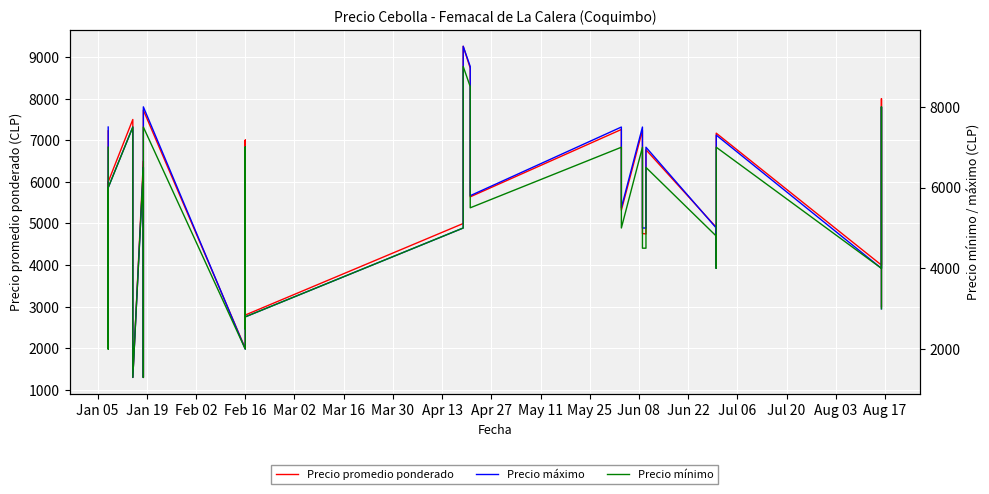

Reading left to right, extract all data points from this chart.

Precio promedio ponderado: 7227	6000	3050	2150	6000	7500	6500	3051	2100	1300	6500	2899	2100	1300	6500	7724	2000	6000	7000	2500	7000	2800	5000	6233	9260	8734	5641	7260	5321	7239	4758	4750	6773	4908	4000	7171	4000	5000	8000	3000
Precio máximo: 7500	6000	3100	2300	6000	7500	6500	3100	2100	1300	6500	3000	2200	1300	6500	8000	2000	6000	7000	2500	7000	2800	5000	6500	9500	9000	5800	7500	5500	7500	5000	5000	7000	5000	4000	7300	4000	5000	8000	3000
Precio mínimo: 7000	6000	3000	2000	6000	7500	6500	3000	2100	1300	6500	2800	2000	1300	6500	7500	2000	6000	7000	2500	7000	2800	5000	6000	9000	8500	5500	7000	5000	7000	4500	4500	6500	4800	4000	7000	4000	5000	8000	3000